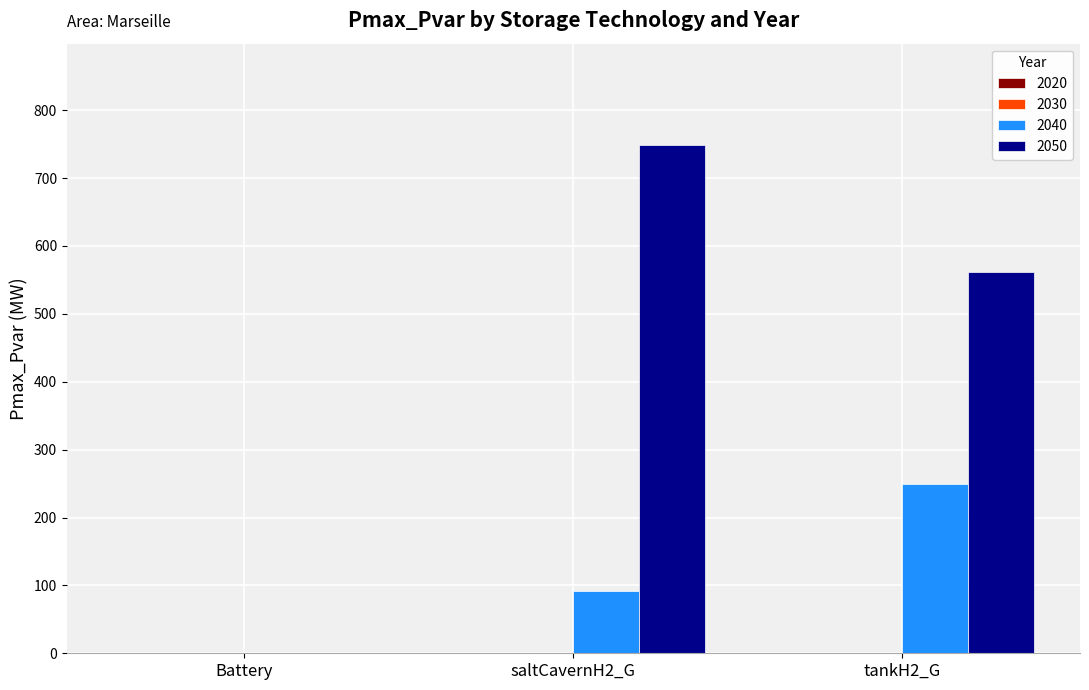

Which series has the largest total across all categories?

2050